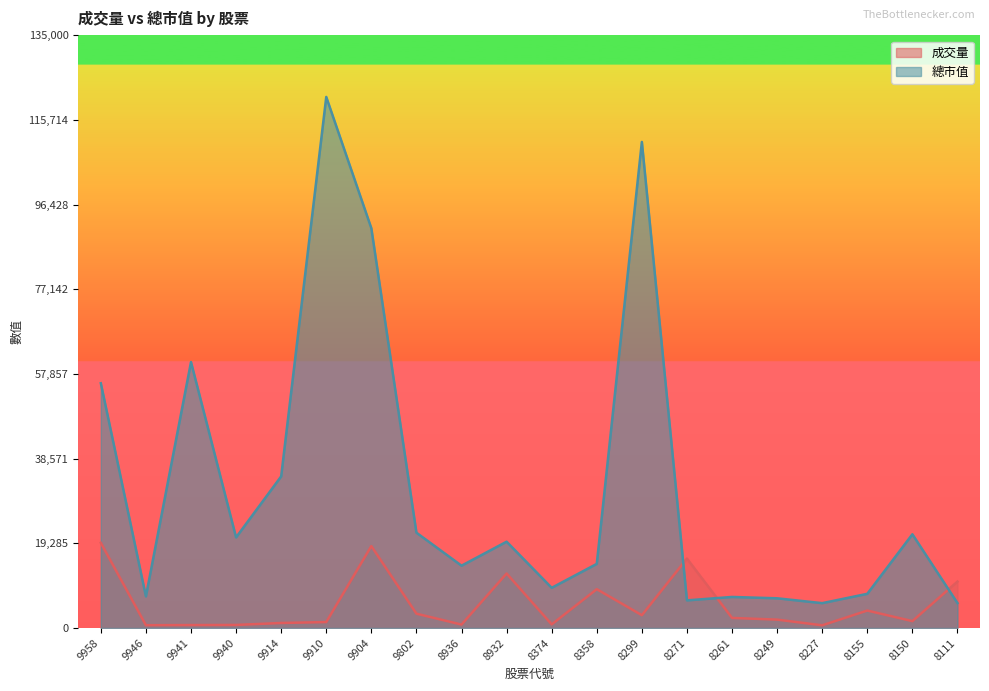

What is the difference between the second highest and second lowest values in the 成交量 series?

18022